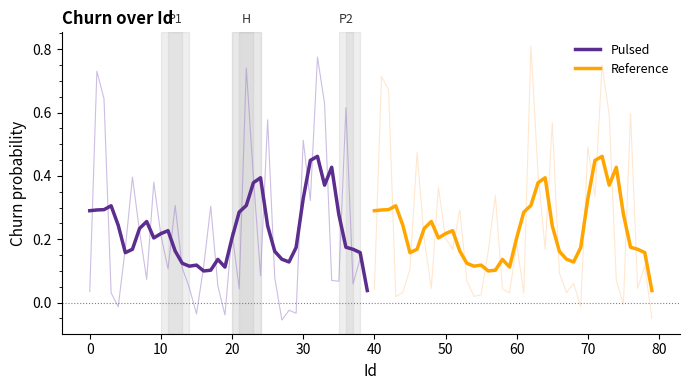

What is the difference between the maximum and minimum values in the Reference series?

0.4